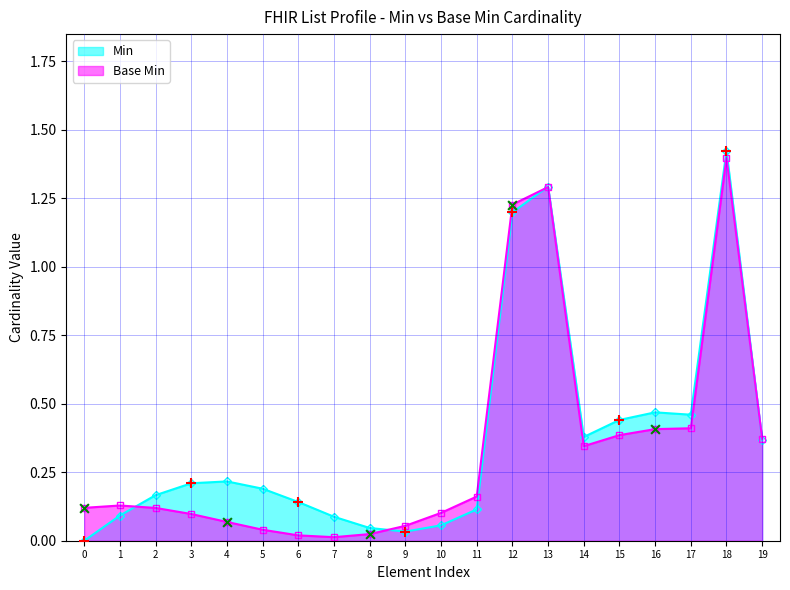

Which series contains the lowest Y value?

Min